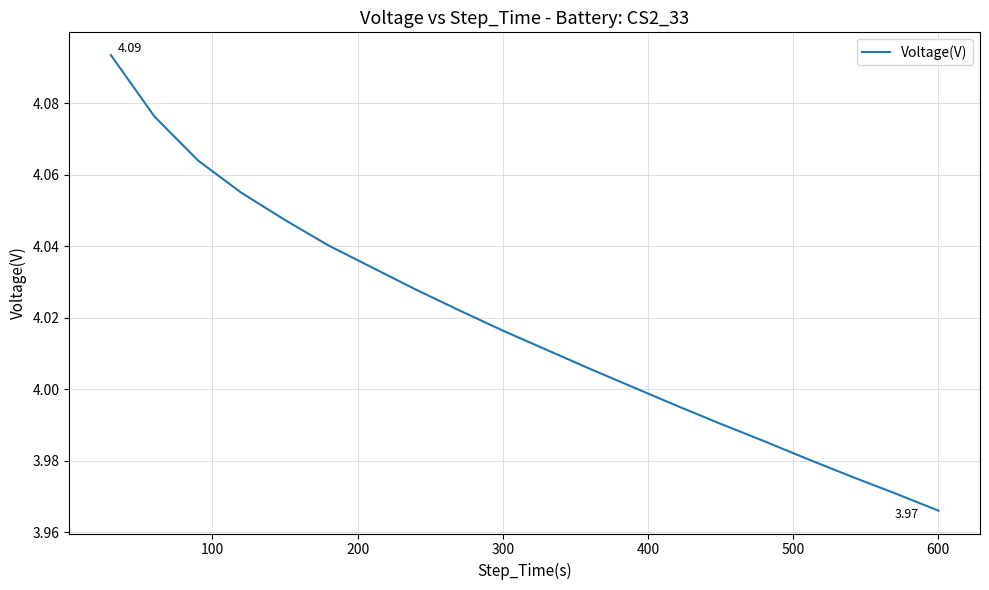

True or false: the data has more than 0 interior local peaks.

False